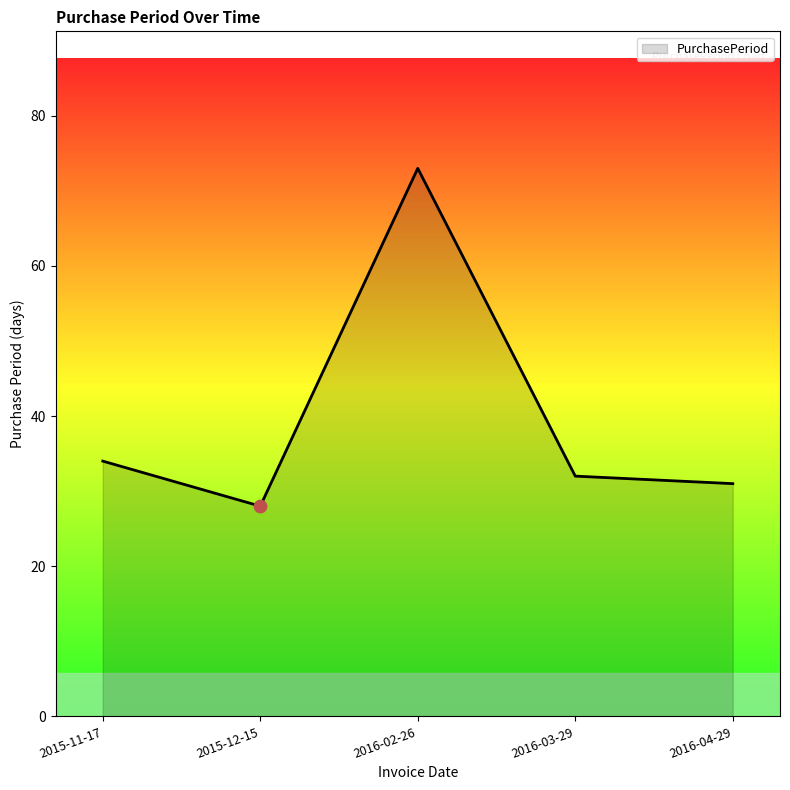

What is the change in value from 2015-12-15 to 2016-03-29?

+4